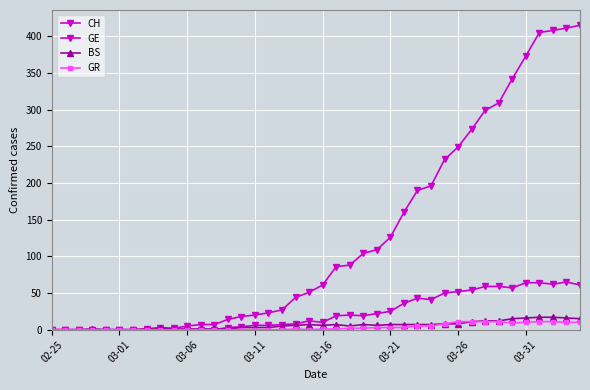

Does the chart have visible grid lines?

Yes